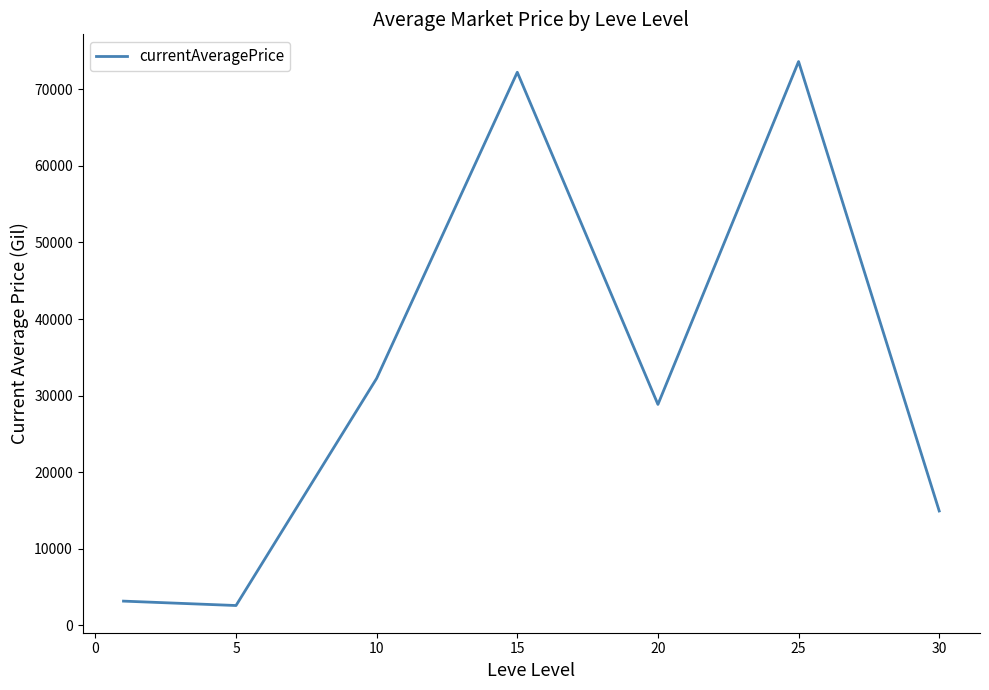

What is the difference between the second highest and second lowest values?

69116.5